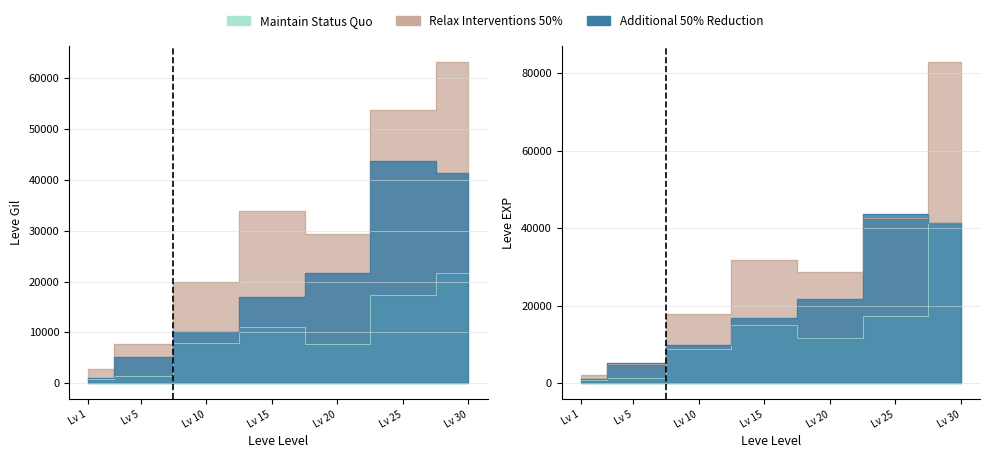

Rank the categories by Relax Interventions 50% value from highest to lowest.

Lv 30, Lv 25, Lv 15, Lv 20, Lv 10, Lv 5, Lv 1